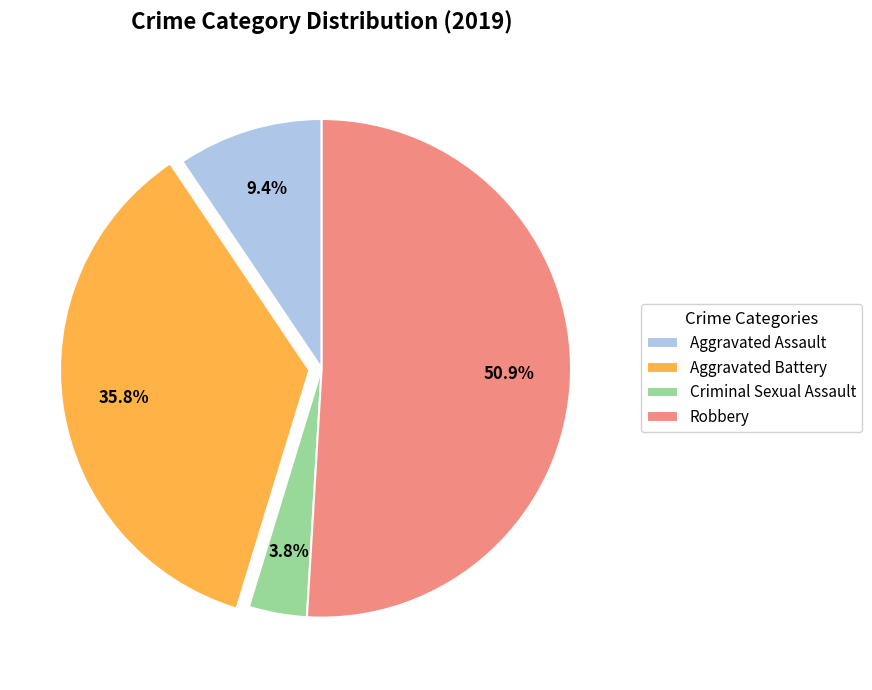

Combined, do Criminal Sexual Assault and Aggravated Assault account for over 50%?

No